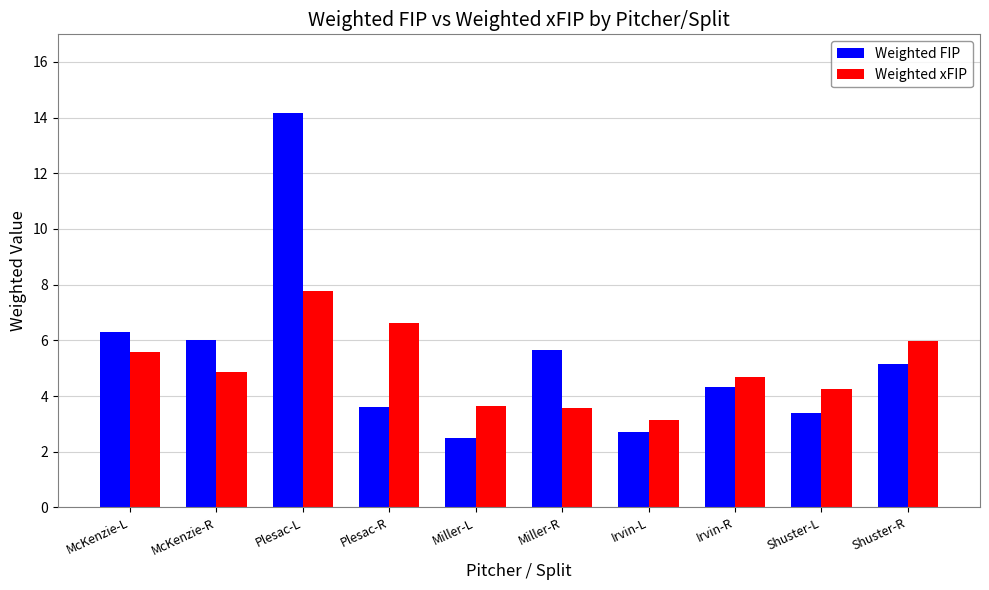

What is the sum of all Weighted xFIP values?

50.2